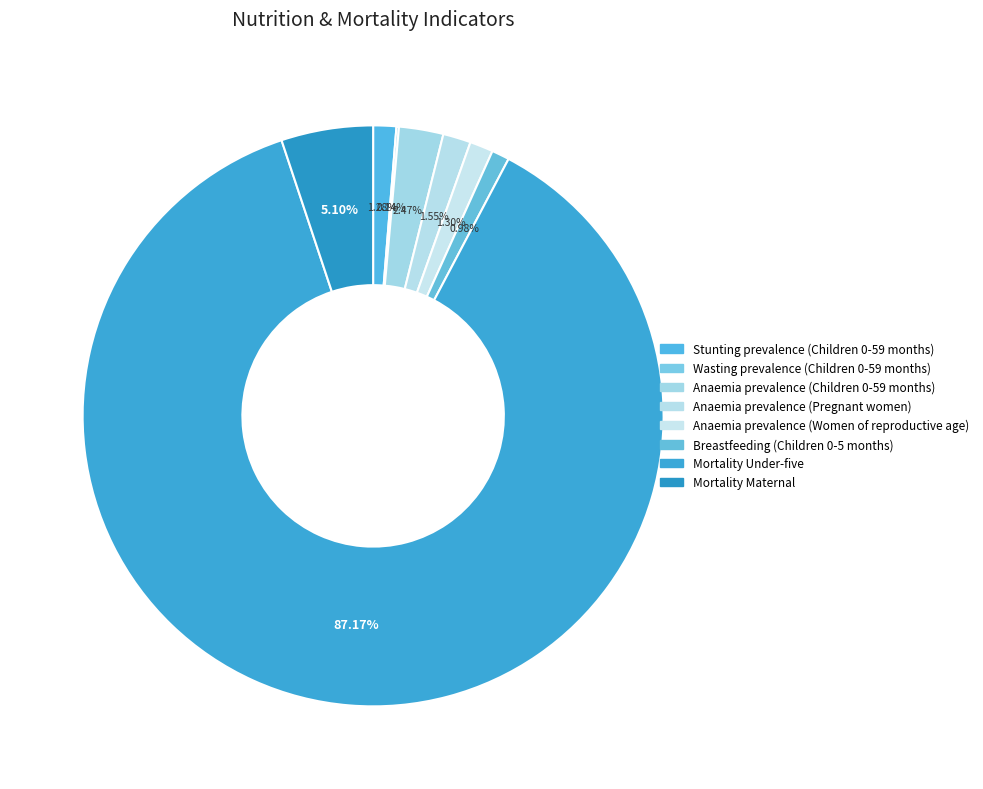

Which has a higher value, Wasting prevalence (Children 0-59 months) or Mortality Under-five?

Mortality Under-five